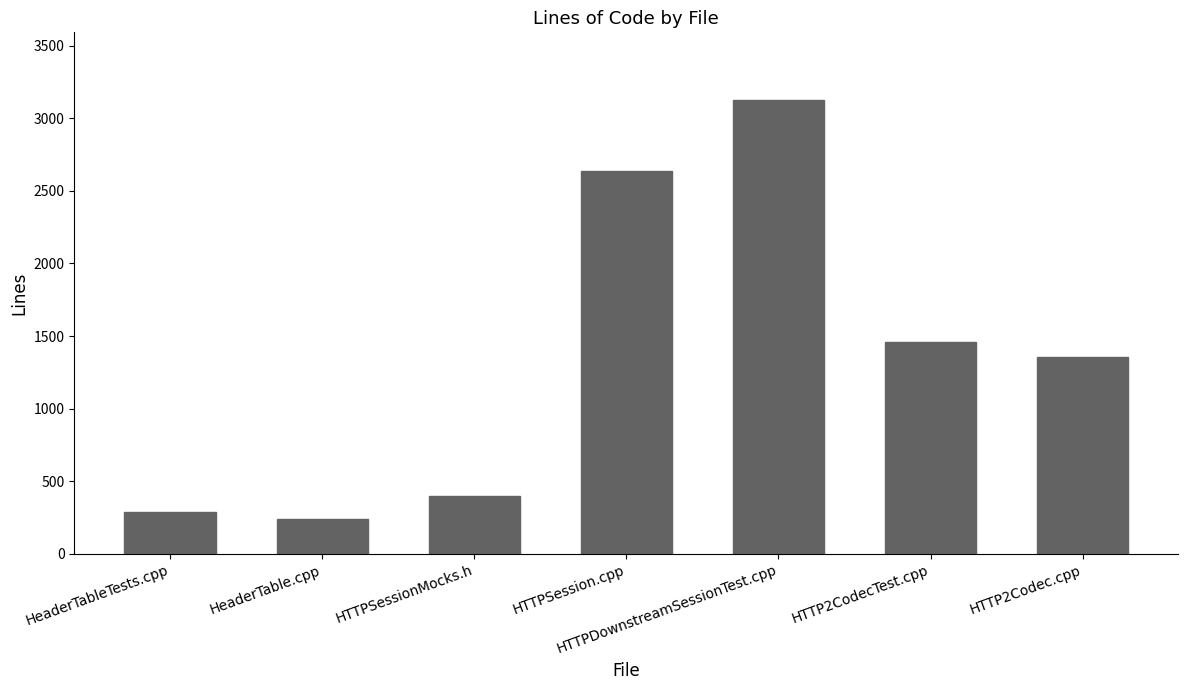

Approximately how many times larger is the value at HTTP2Codec.cpp compared to HeaderTable.cpp?

5.7